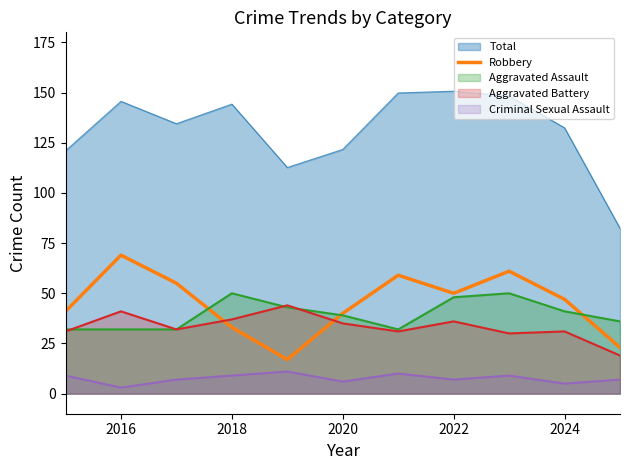

Reading left to right, list all the values displayed in this chart.

41	69	55	33	17	40	59	50	61	47	23